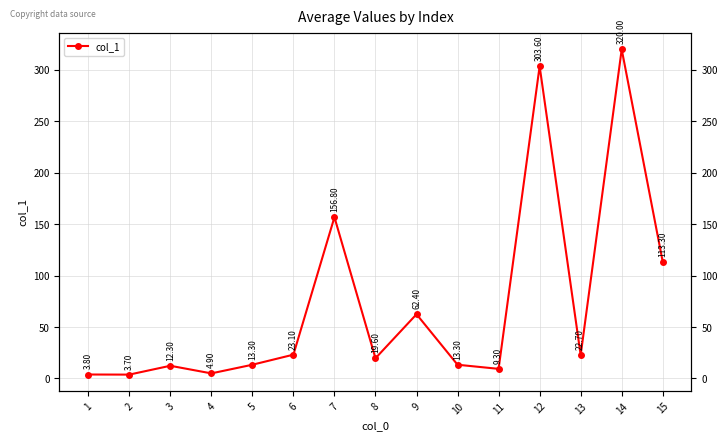

Rank the categories by value from lowest to highest.

2, 1, 4, 11, 3, 5, 10, 8, 13, 6, 9, 15, 7, 12, 14